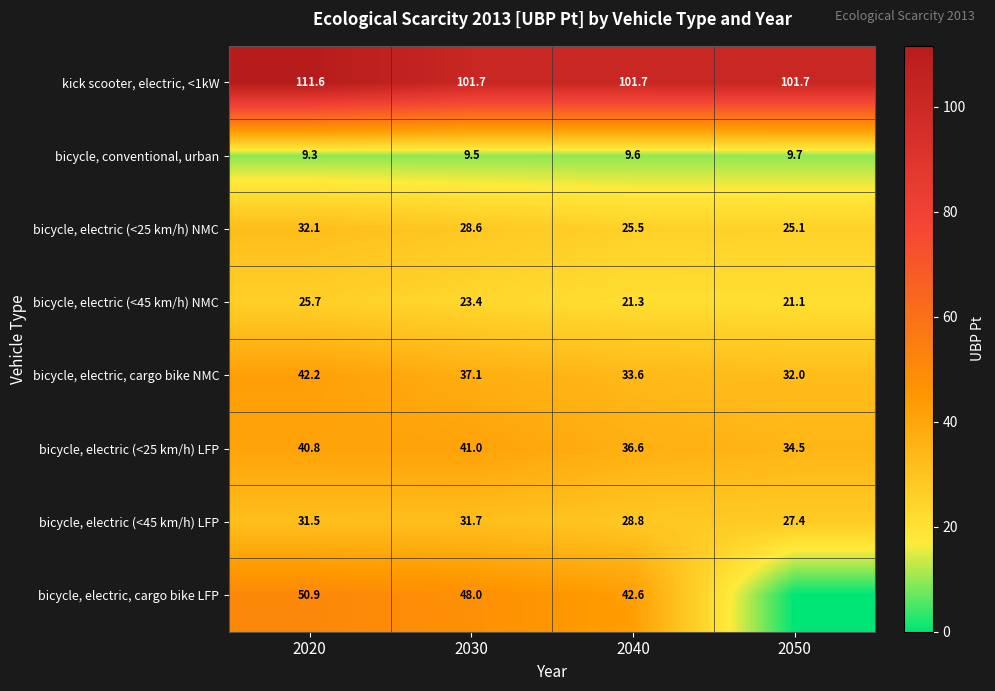

The bicycle, electric (<45 km/h) NMC series shows 34.6 at 2030. True or false?

False